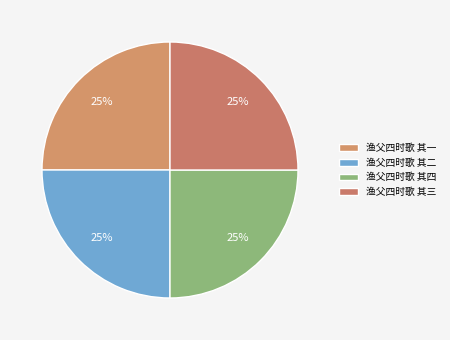

Which has a higher value, 渔父四时歌 其三 or 渔父四时歌 其四?

渔父四时歌 其三